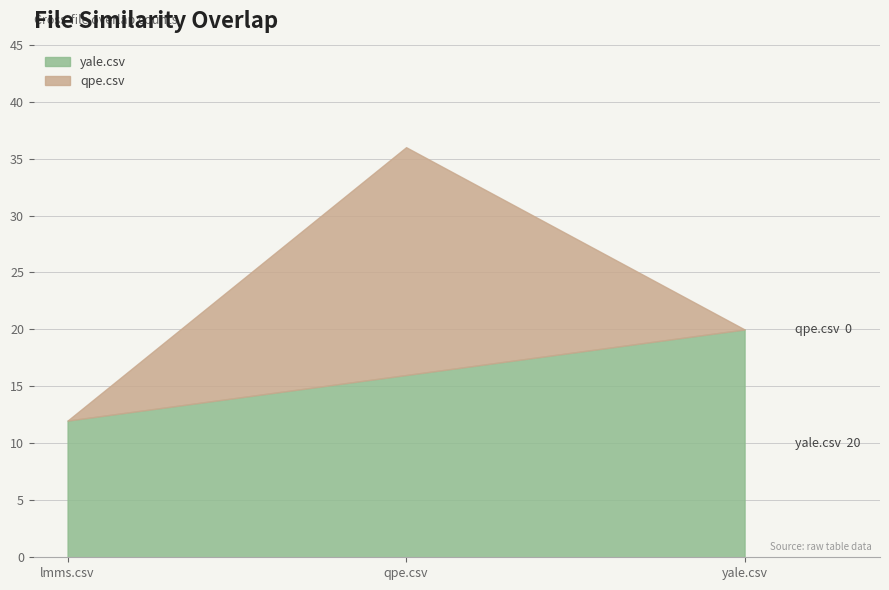

Does the chart display data point markers on the line(s)?

No